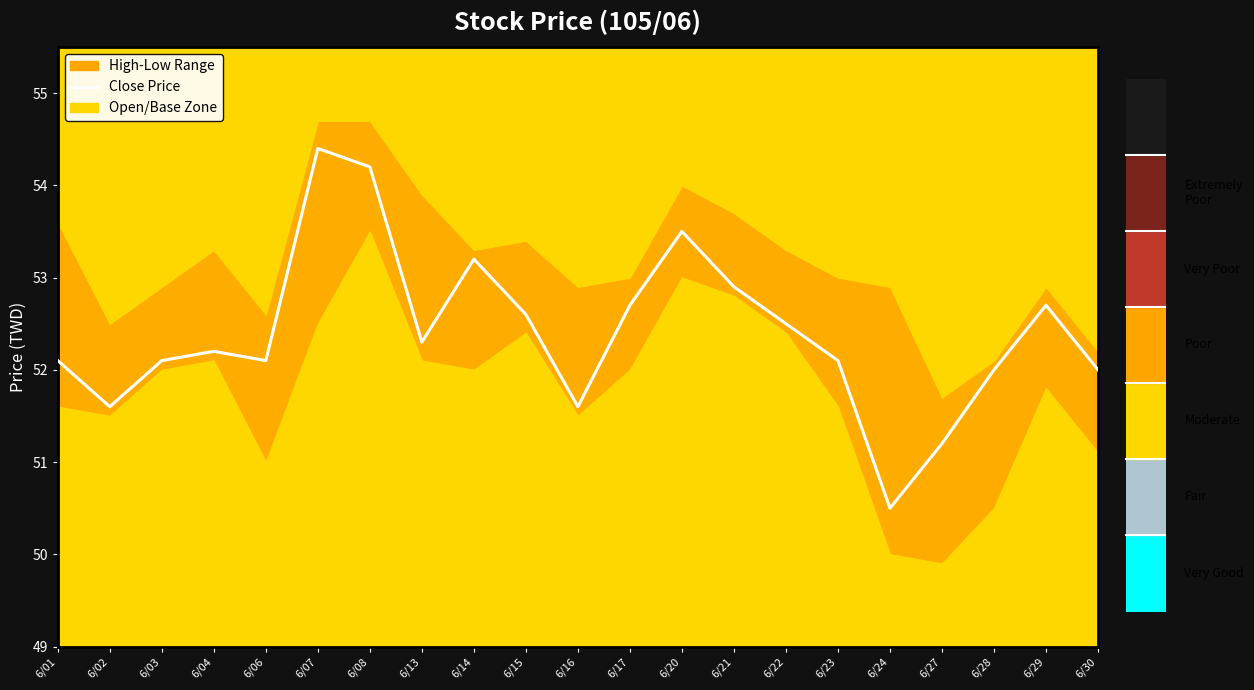

Which has a higher value, 6/06 or 6/16?

6/06